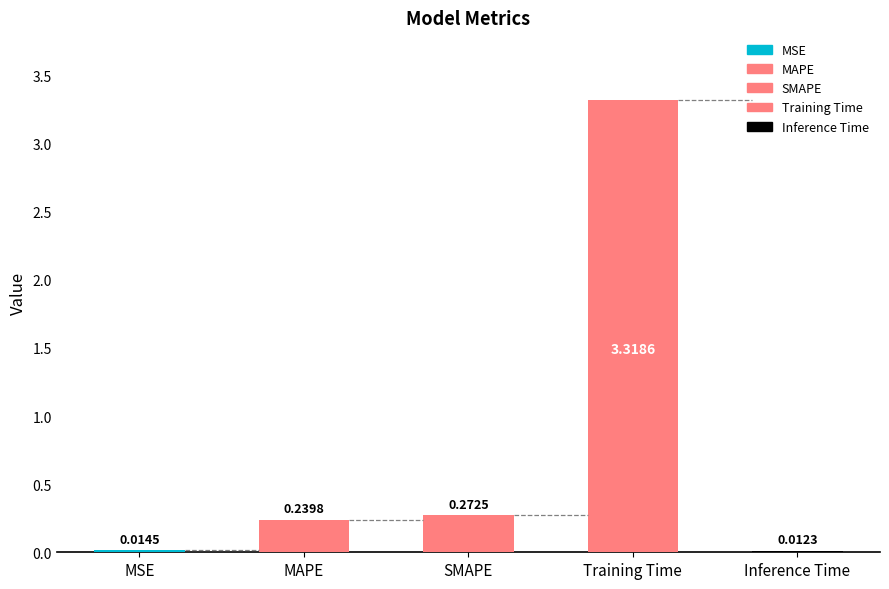

List the labels in order of value, largest first.

Training Time, SMAPE, MAPE, MSE, Inference Time